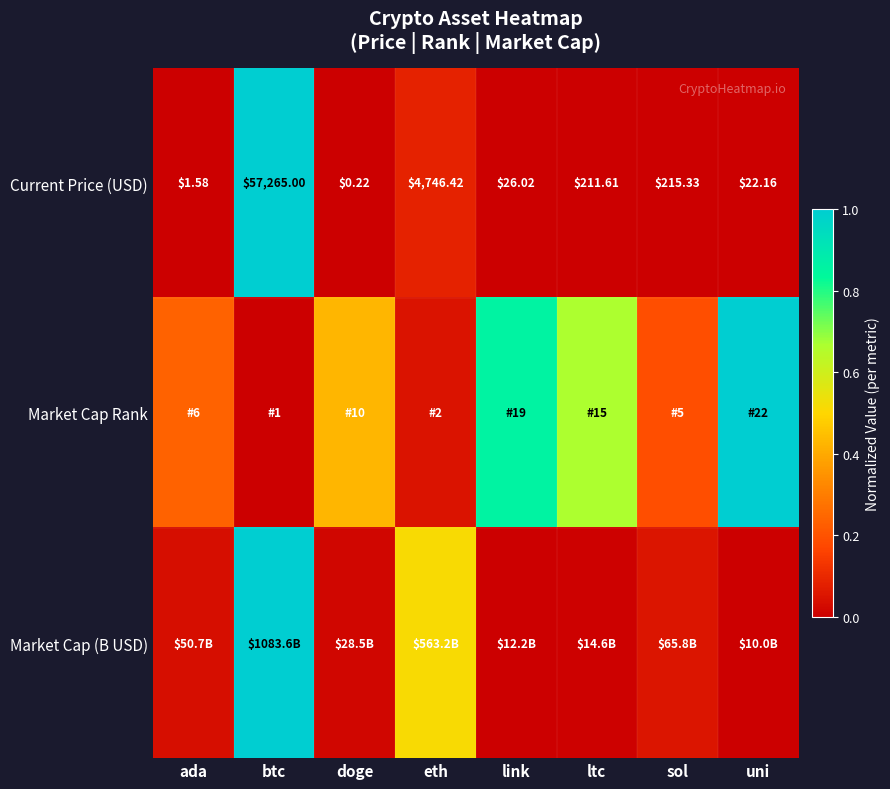

List the labels in order of Current Price (USD) value, largest first.

btc, eth, sol, ltc, link, uni, ada, doge